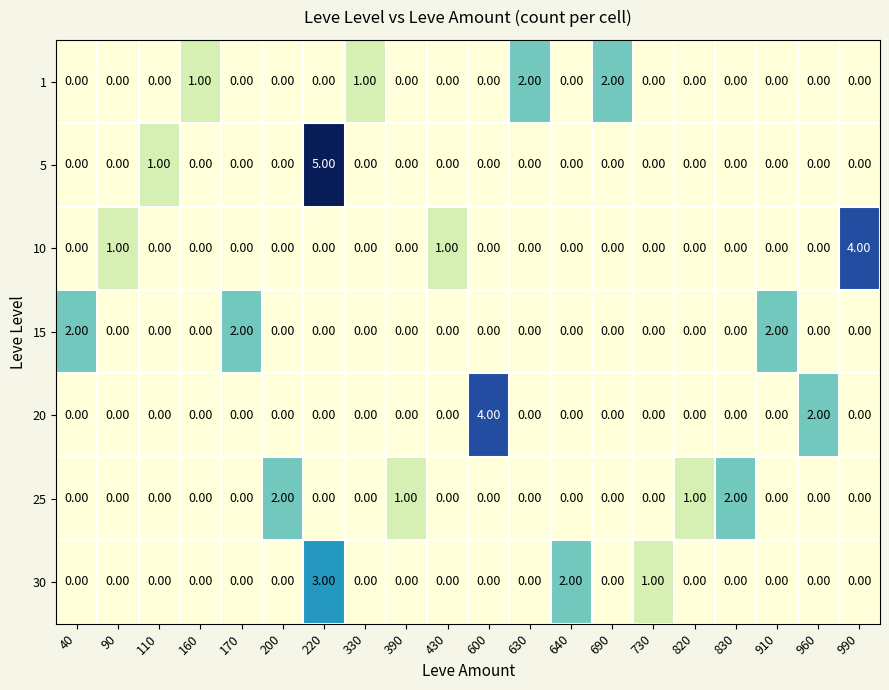

Count the number of categories in the chart.

20